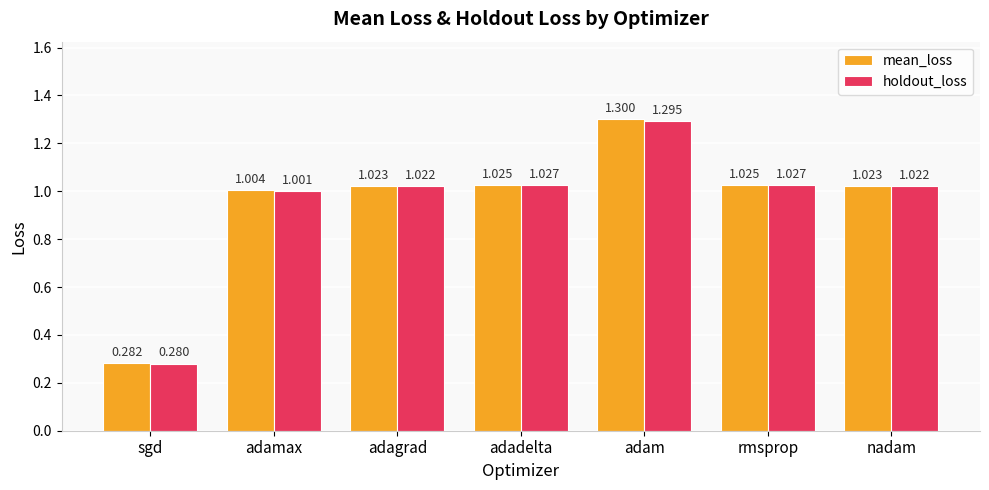

Which category has the highest value across all series?

adam